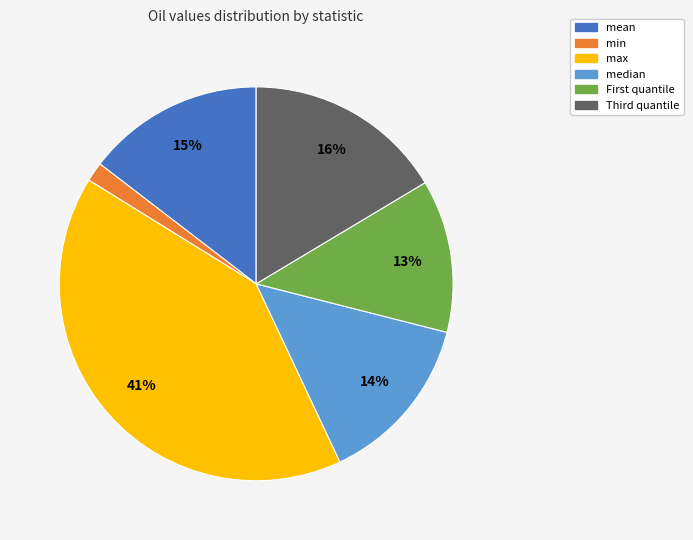

Is there any slice that represents more than half of the pie?

No